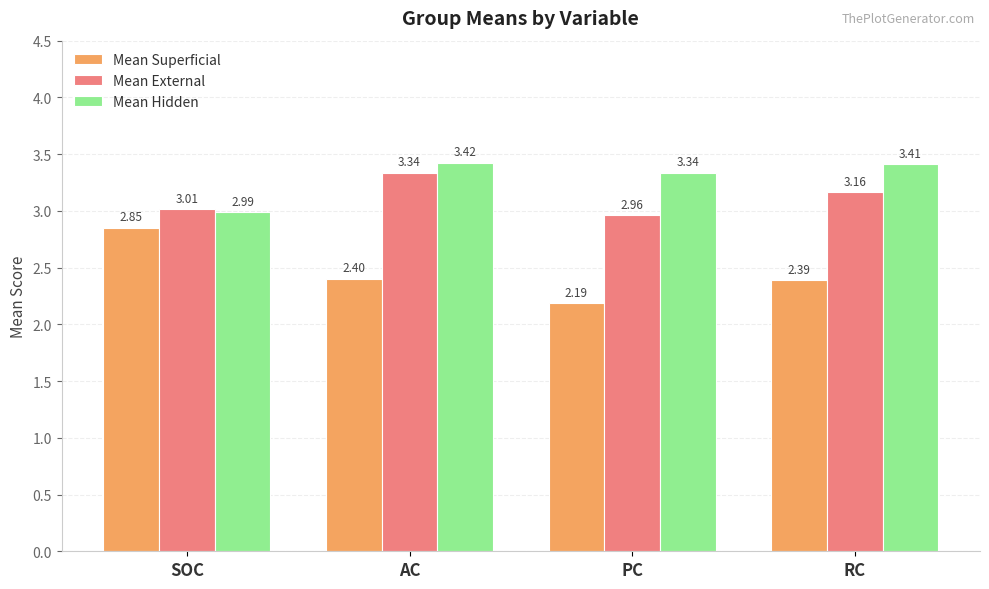

At RC, list the series in order from smallest to largest.

Mean Superficial, Mean External, Mean Hidden